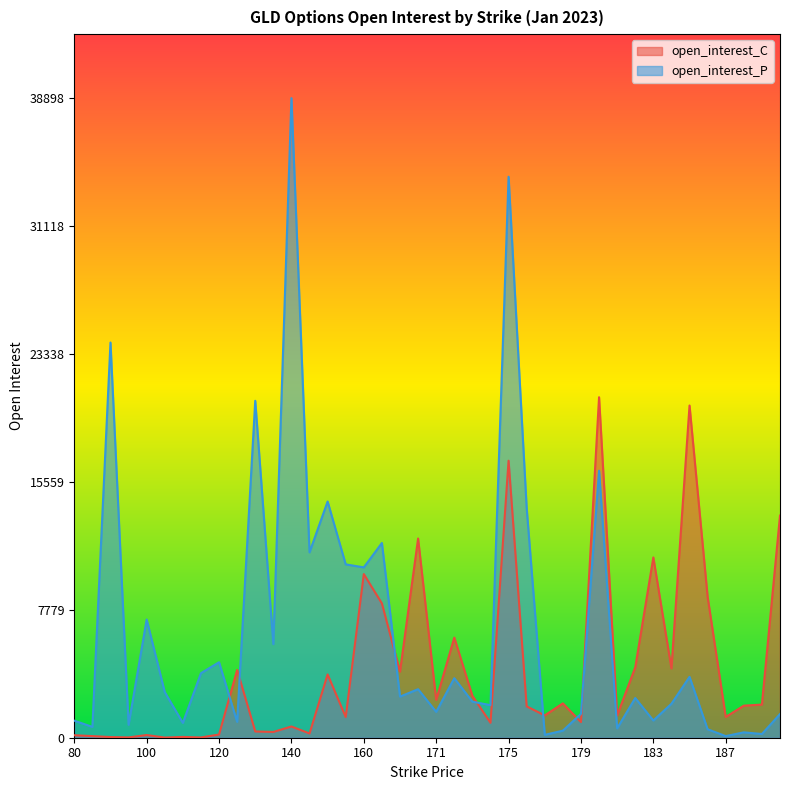

Reading left to right, transcribe all the data shown in this chart.

open_interest_C: 80=151	85=99	90=41	95=19	100=164	105=10	110=49	115=16	120=196	125=4120	130=381	135=351	140=684	145=259	150=3849	155=1260	160=9952	165=8167	169=4023	170=12115	171=2299	172=6088	173=2549	174=910	175=16848	176=1906	177=1359	178=2088	179=953	180=20708	181=1355	182=4277	183=10964	184=4214	185=20204	186=8565	187=1264	188=1950	189=2015	190=13509
open_interest_P: 80=1037	85=659	90=24034	95=787	100=7189	105=2774	110=900	115=3926	120=4592	125=964	130=20492	135=5691	140=38898	145=11274	150=14367	155=10543	160=10360	165=11843	169=2501	170=2950	171=1574	172=3619	173=2192	174=1981	175=34116	176=13963	177=175	178=430	179=1451	180=16238	181=570	182=2414	183=1048	184=2065	185=3701	186=514	187=99	188=327	189=226	190=1439